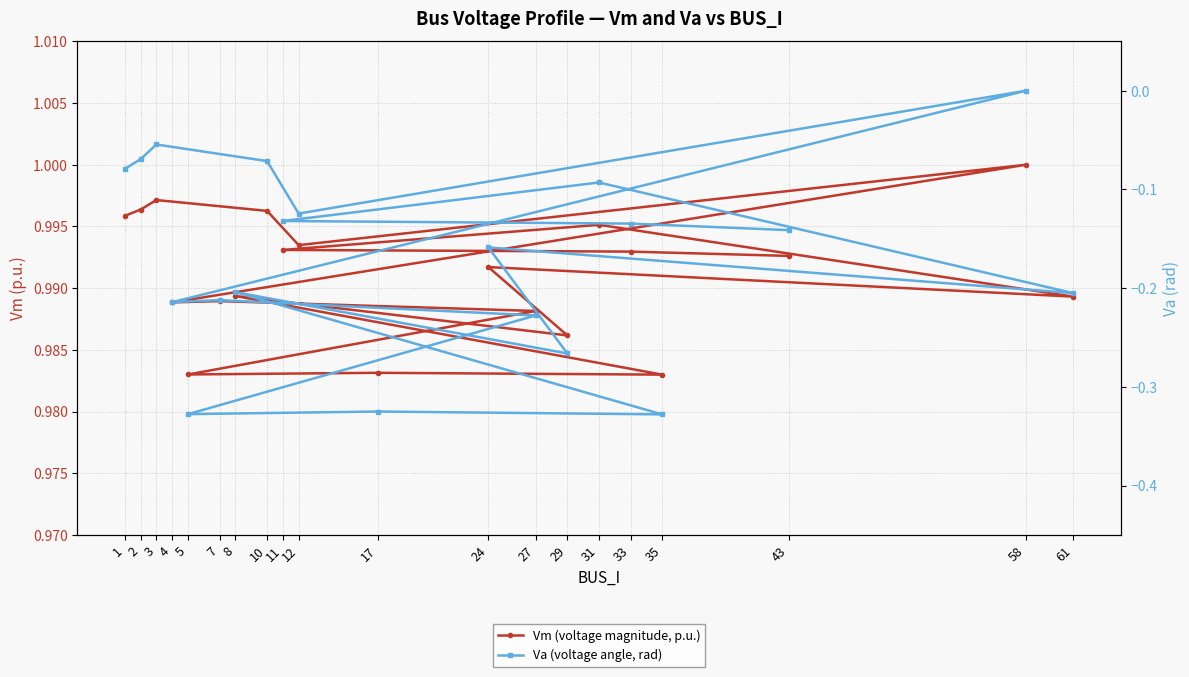

Which series has the largest total across all categories?

Vm (voltage magnitude, p.u.)